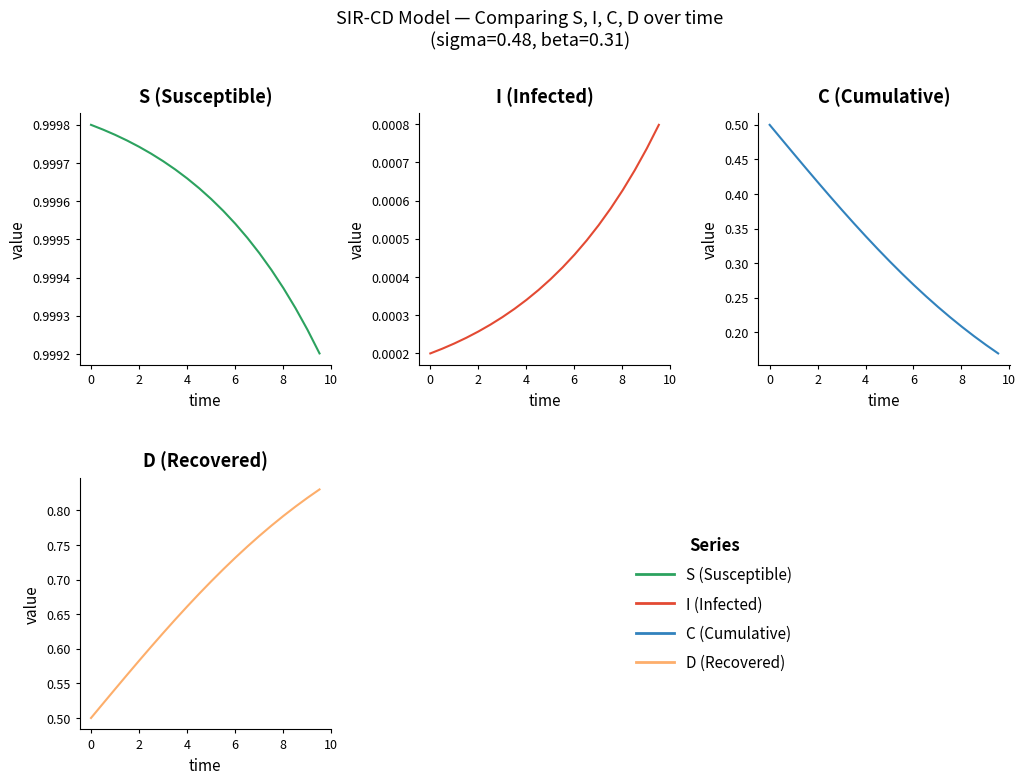

How many data points does each series have?

20